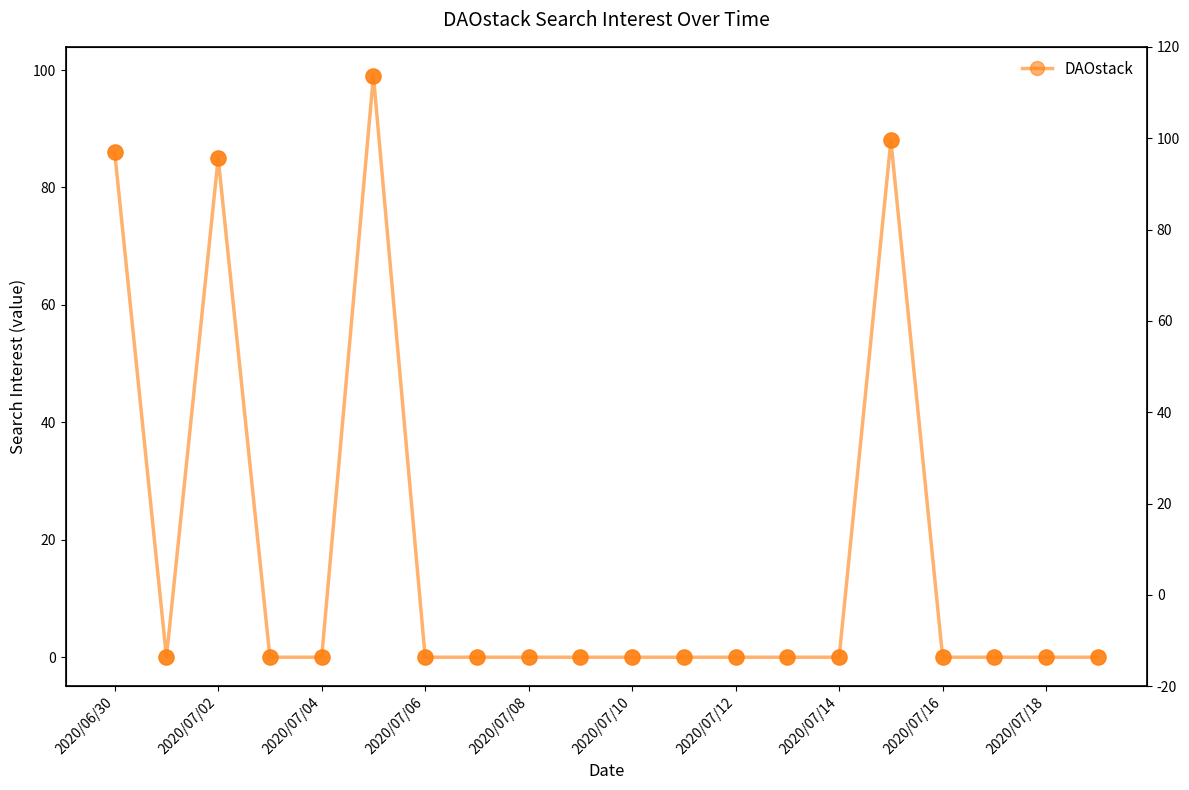

Which series reaches the maximum Y coordinate?

DAOstack